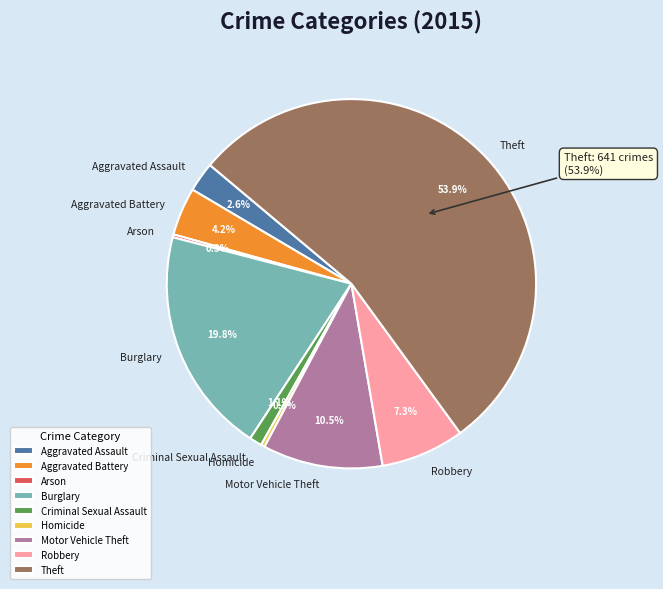

To the nearest percent, what portion does Burglary represent?

20%